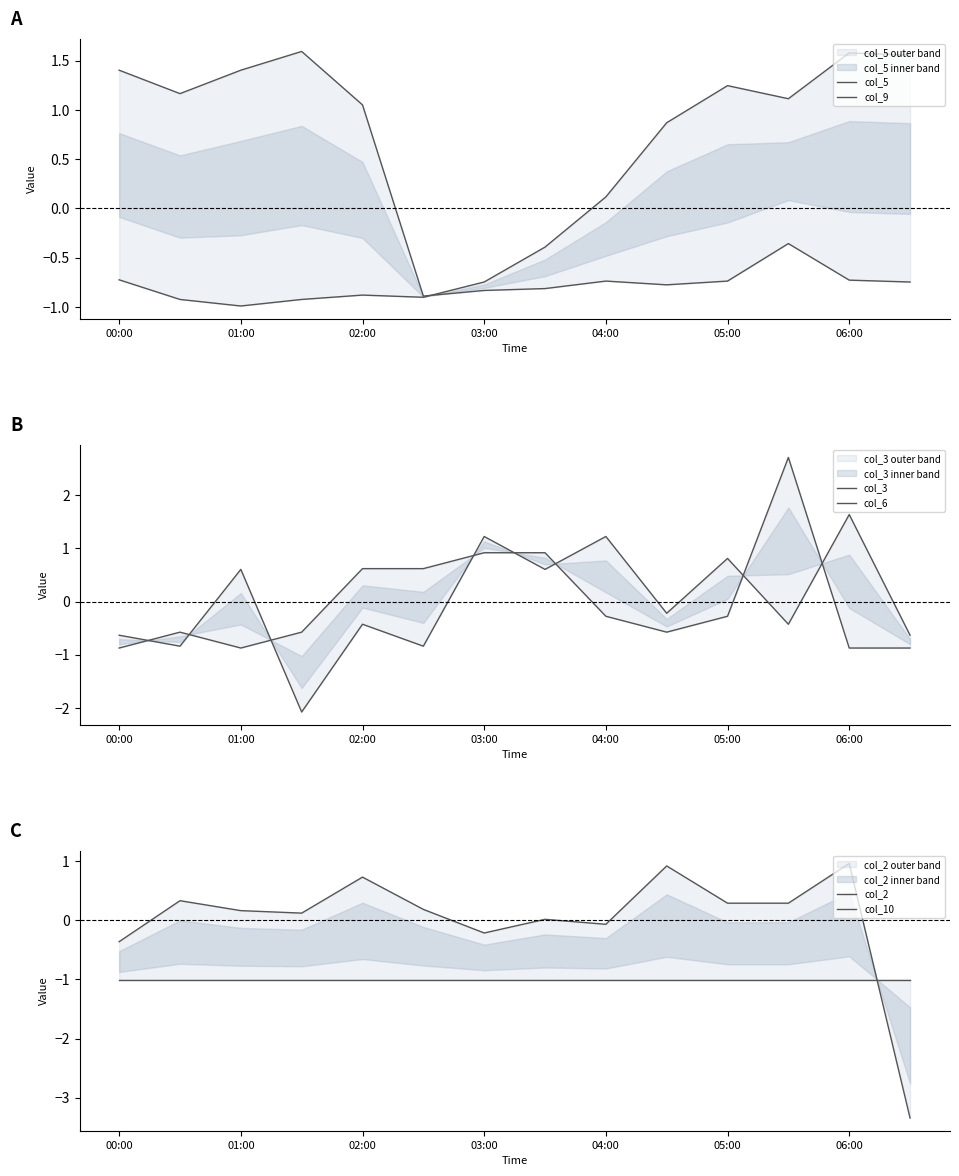

What is the label of the 4th point from the left?

03:00